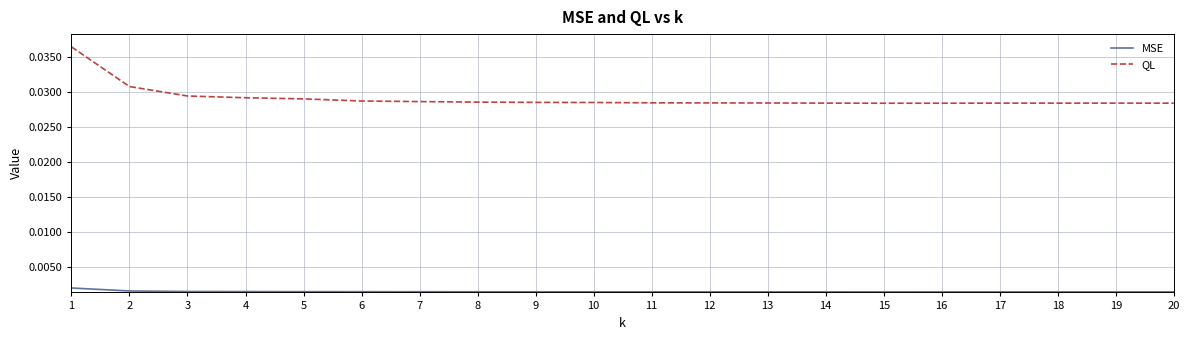

Is this an area chart (filled region under the line)?

No